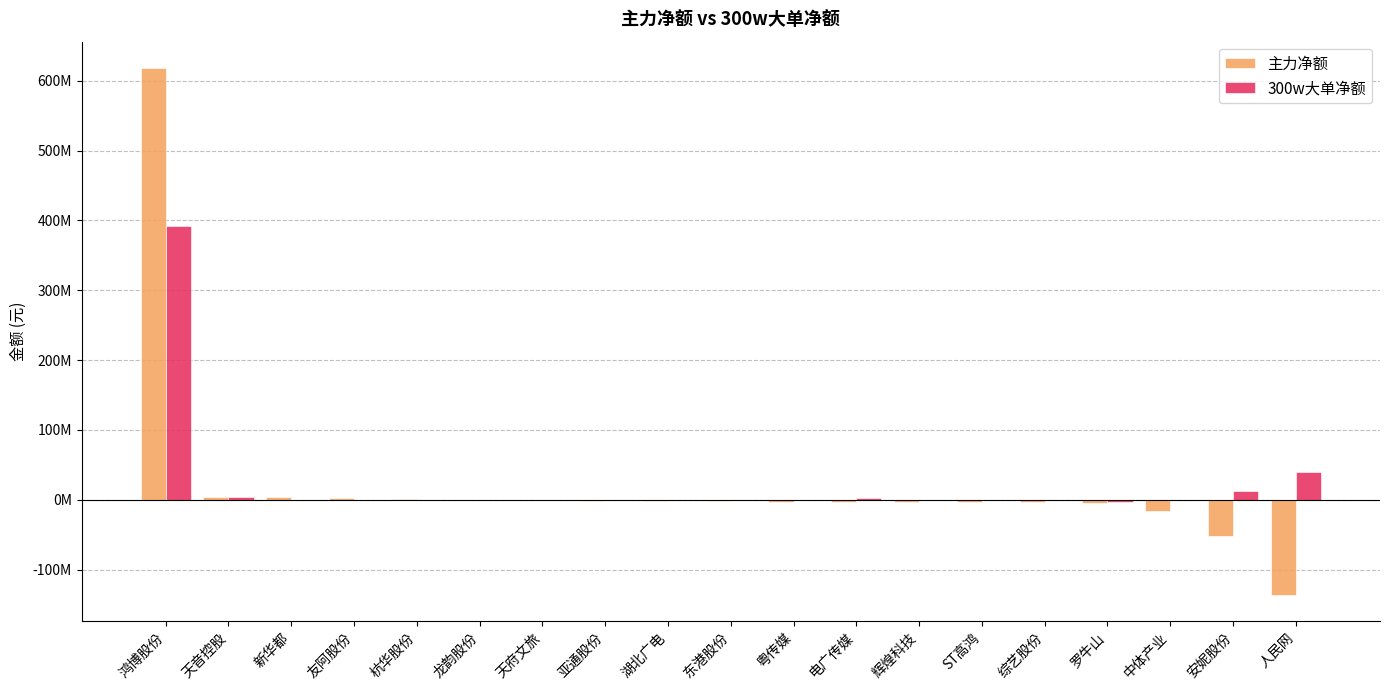

Which series changed the most between 东港股份 and 粤传媒?

主力净额